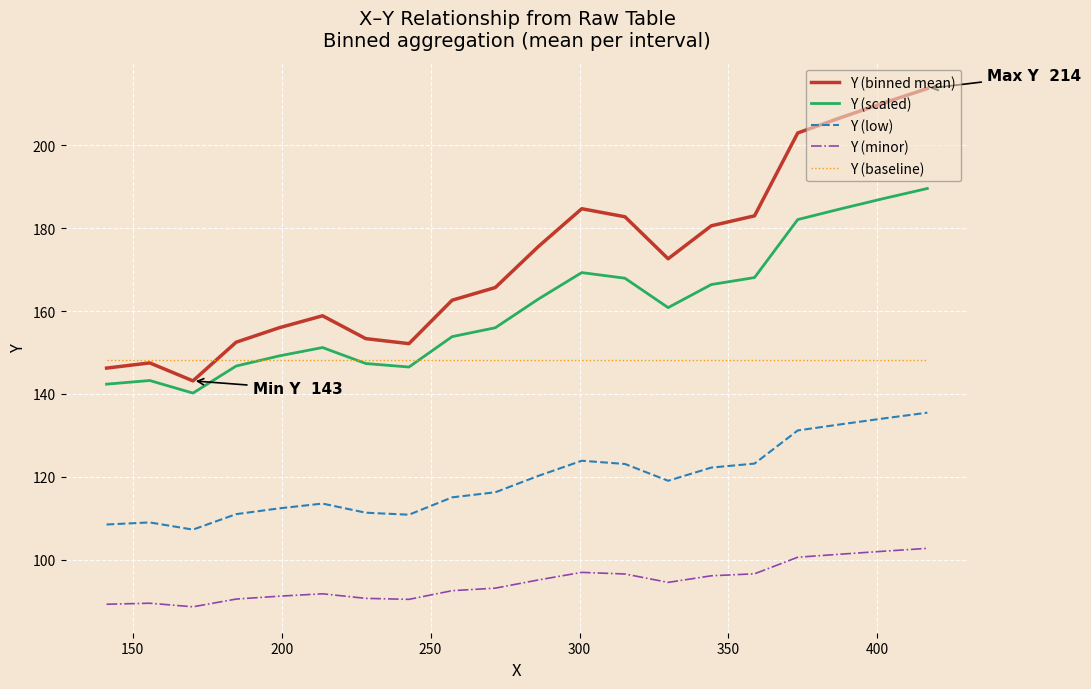

True or false: Y (minor) and Y (low) cross at least once.

False